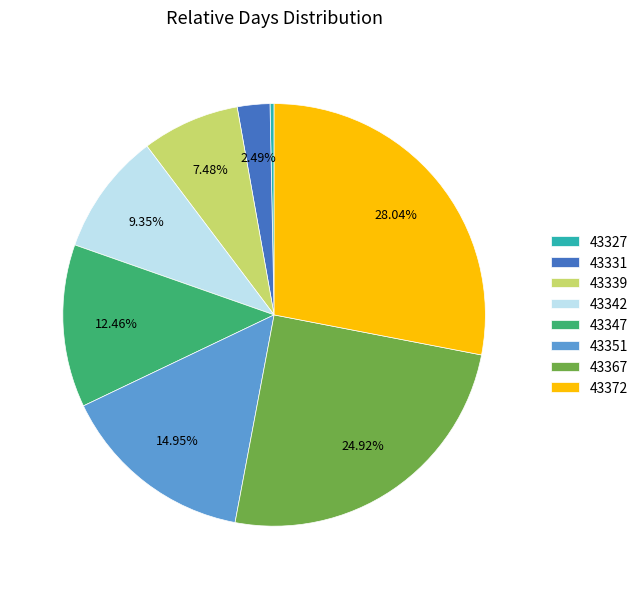

Is it true that 43372 is 40% of the pie?

False